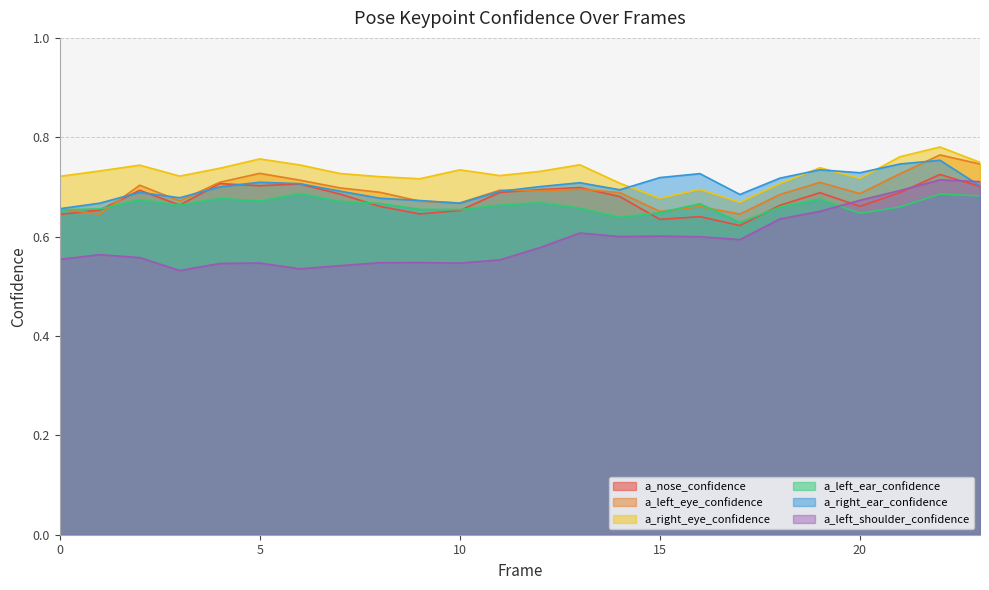

Which series changed the most between 3 and 11?

a_nose_confidence